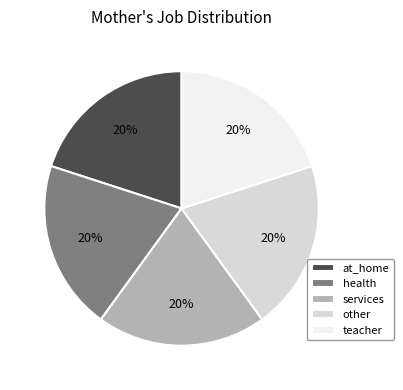

Does any single category account for the majority?

No